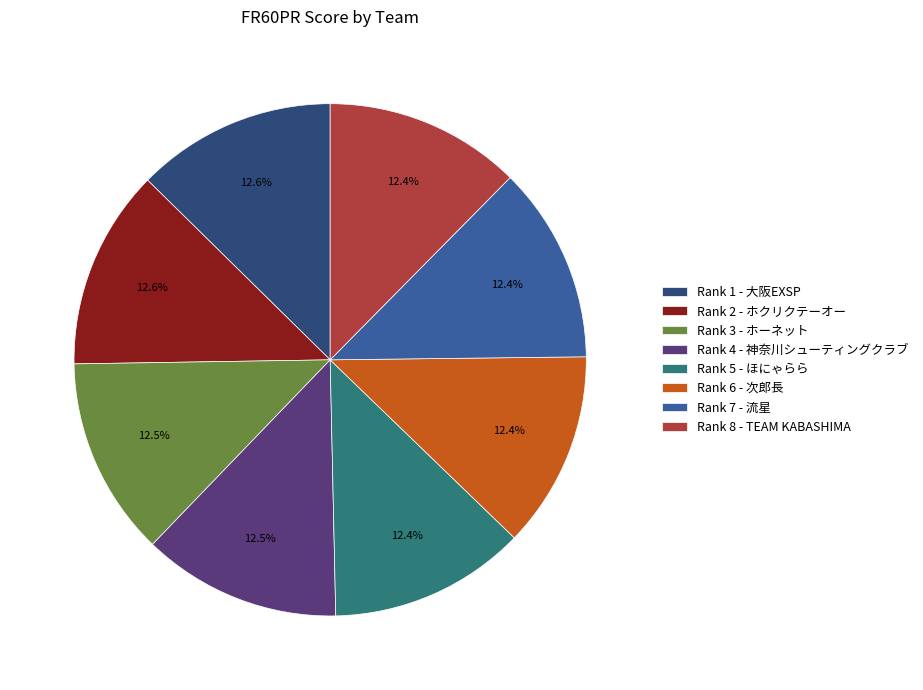

Combined, do Rank 1 - 大阪EXSP and Rank 3 - ホーネット account for over 50%?

No